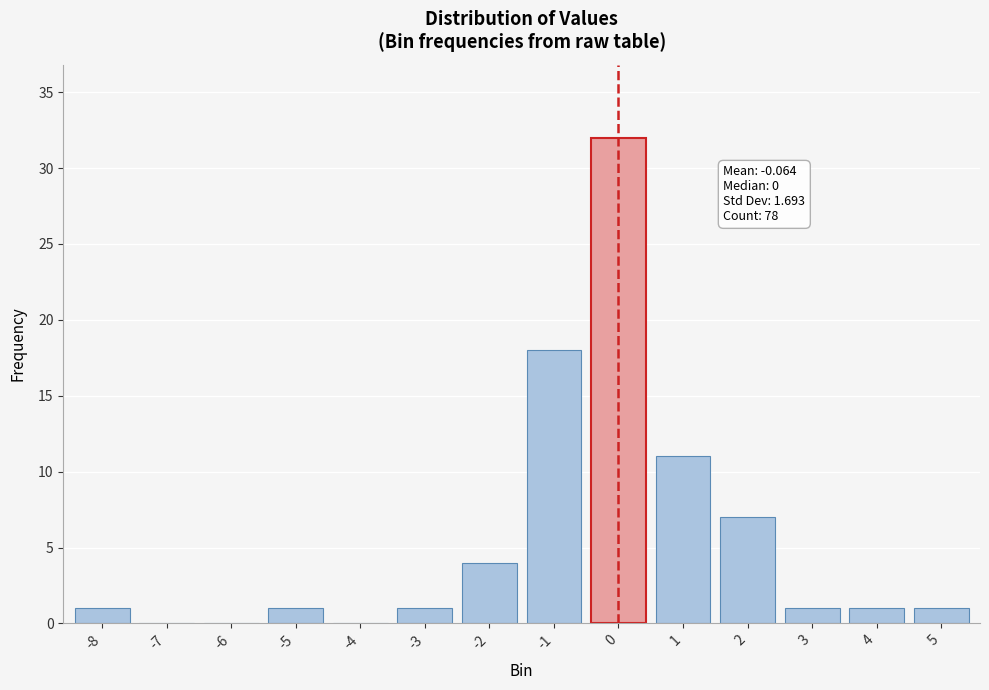

Reading left to right, transcribe all the data shown in this chart.

-8=1	-7=0	-6=0	-5=1	-4=0	-3=1	-2=4	-1=18	0=32	1=11	2=7	3=1	4=1	5=1